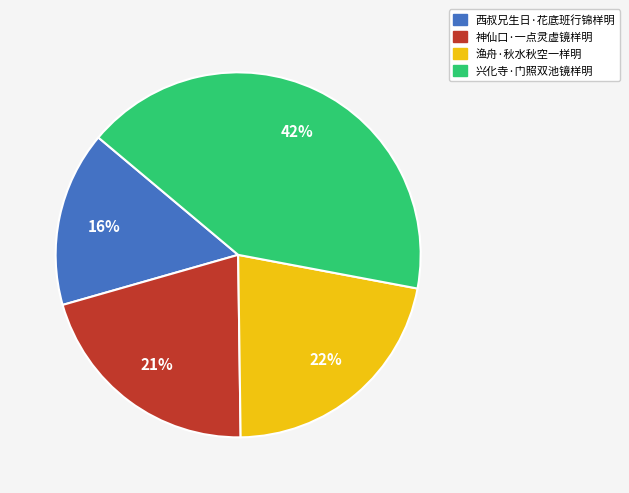

How many segments does this pie chart have?

4